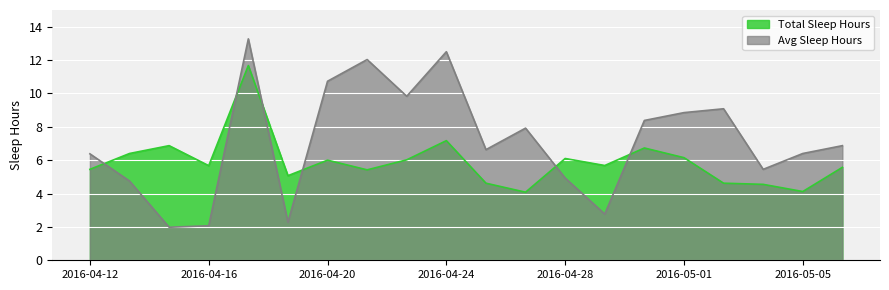

How many lines are shown in the chart?

2